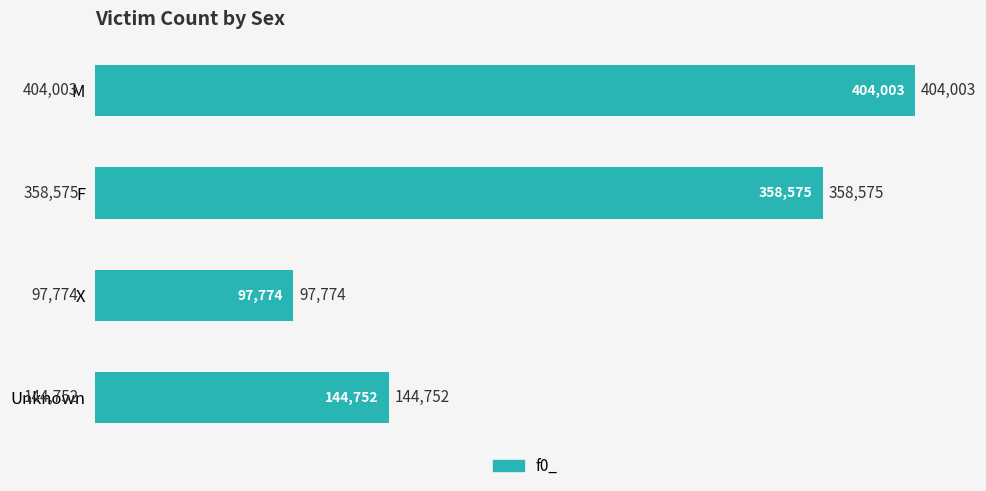

Reading top to bottom, list all the values displayed in this chart.

404003	358575	97774	144752